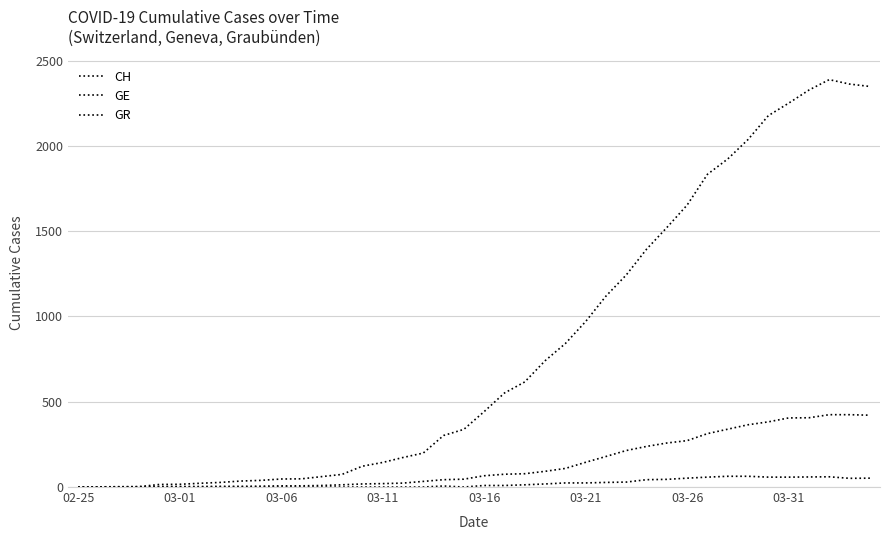

Does the chart have visible grid lines?

Yes